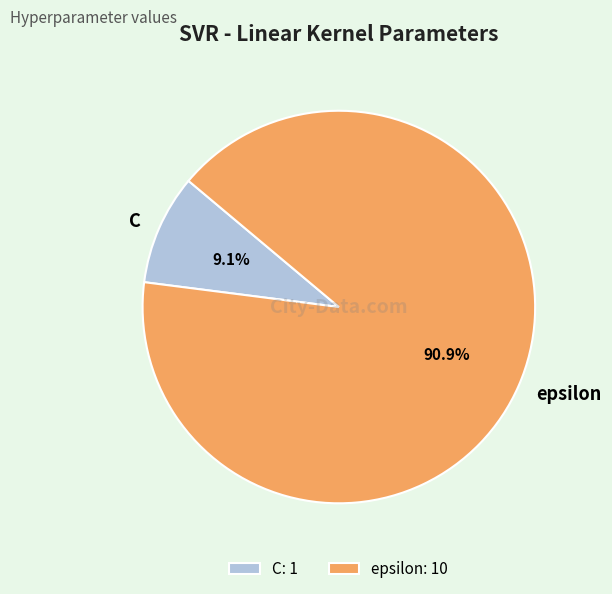

How many slices are in this pie chart?

2